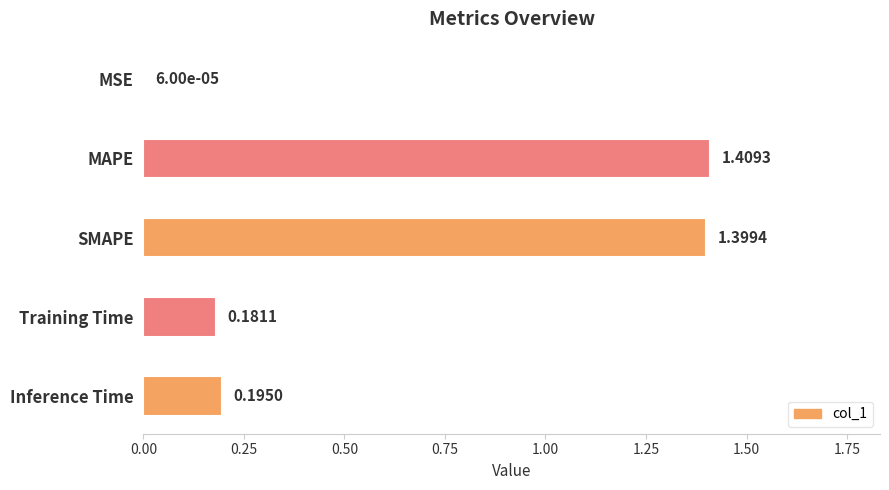

Which label corresponds to the largest value in the chart?

MAPE